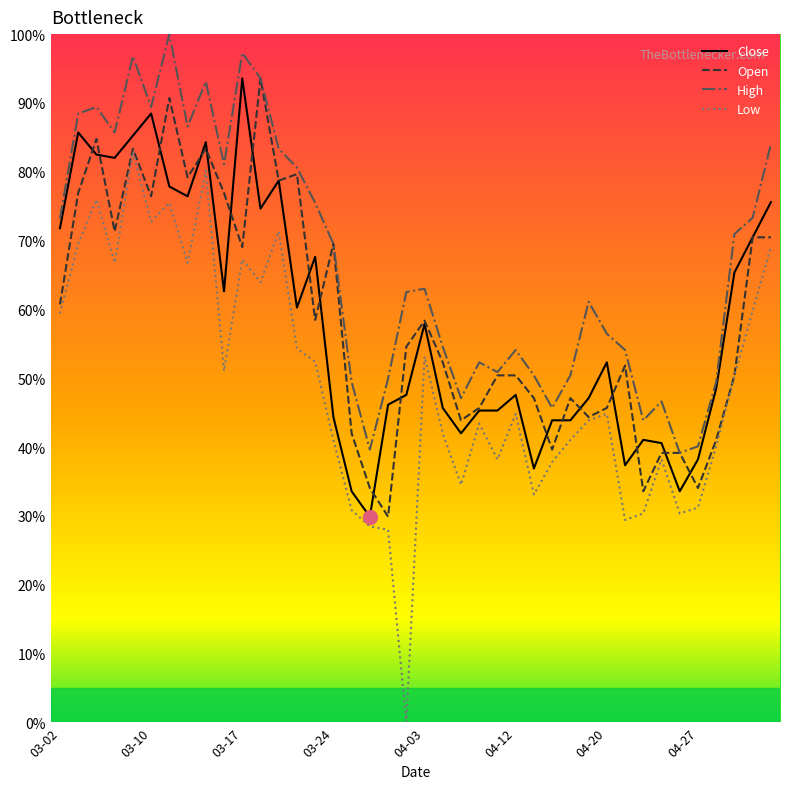

What is the minimum value for Open?

29.9